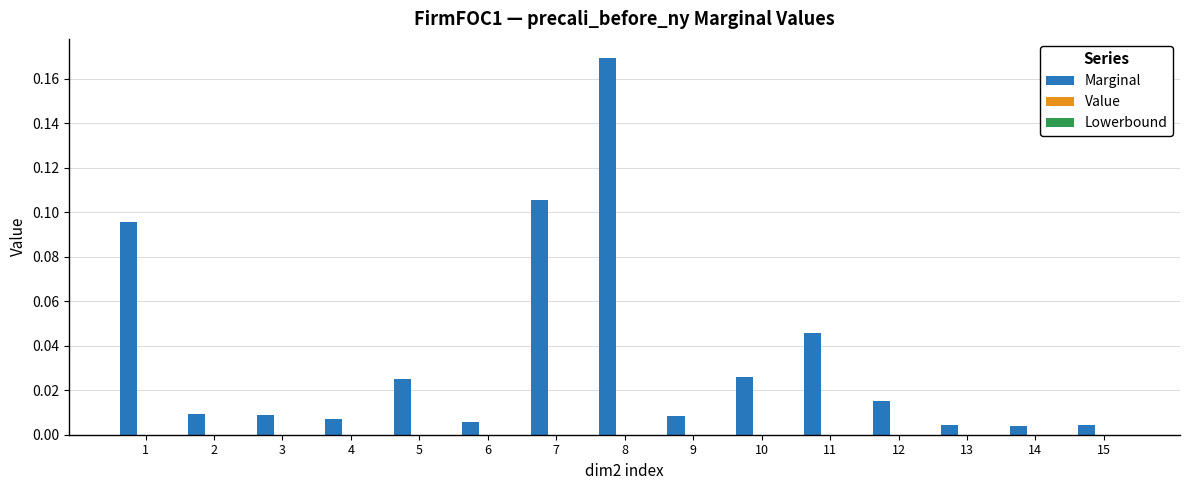

Which has a higher value, 3 or 13?

3